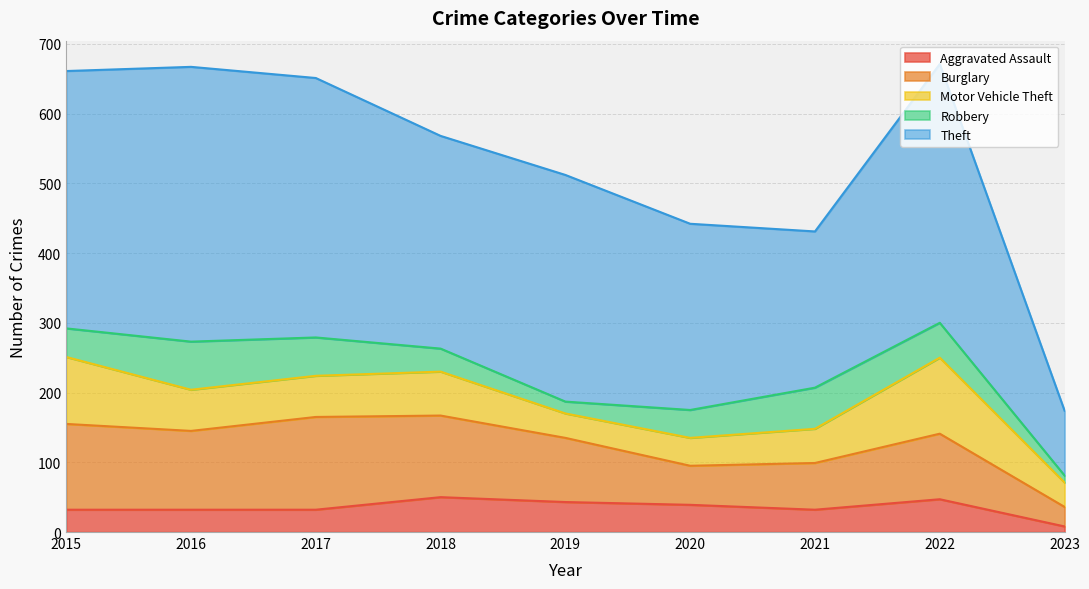

Which category has the highest value across all series?

2016